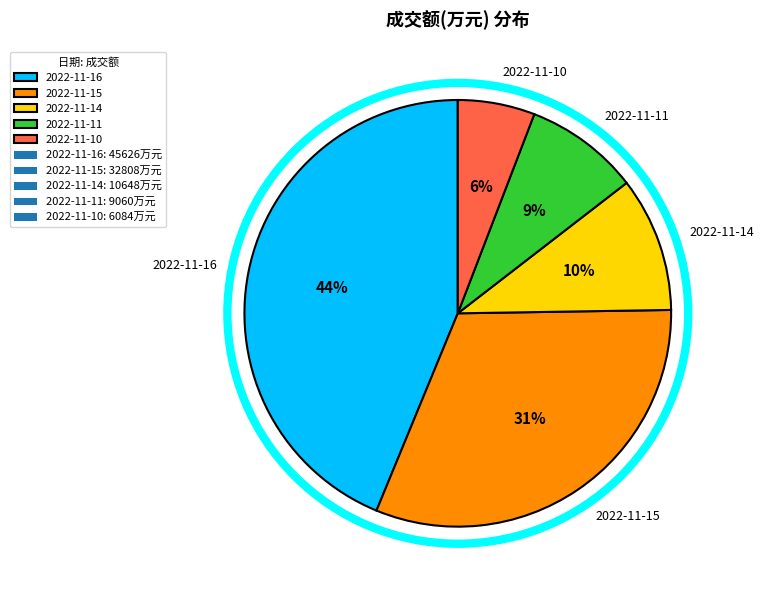

Combined, do 2022-11-15 and 2022-11-14 account for over 50%?

No